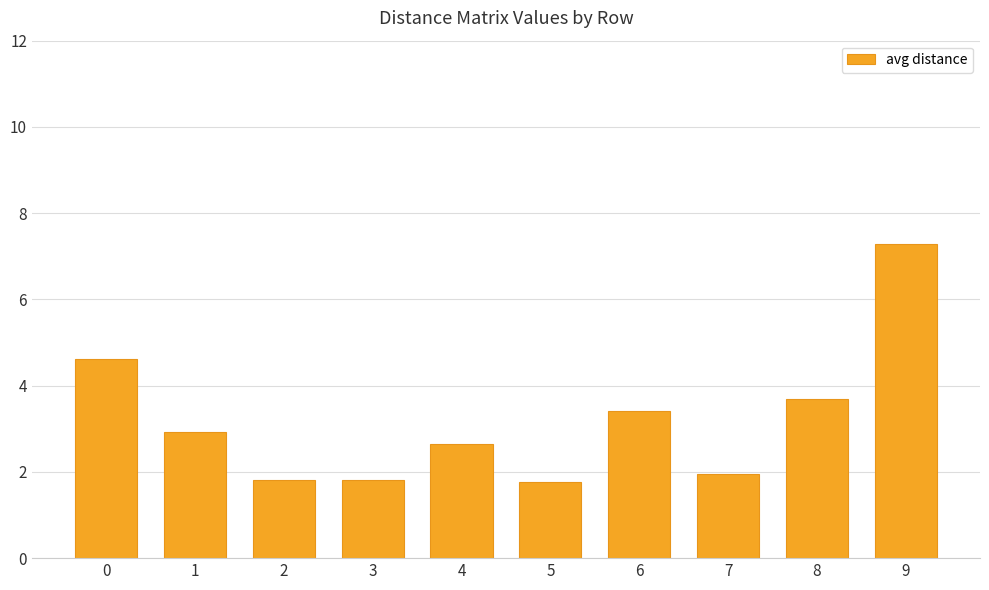

What is the difference between the values at 7 and 9?

5.3